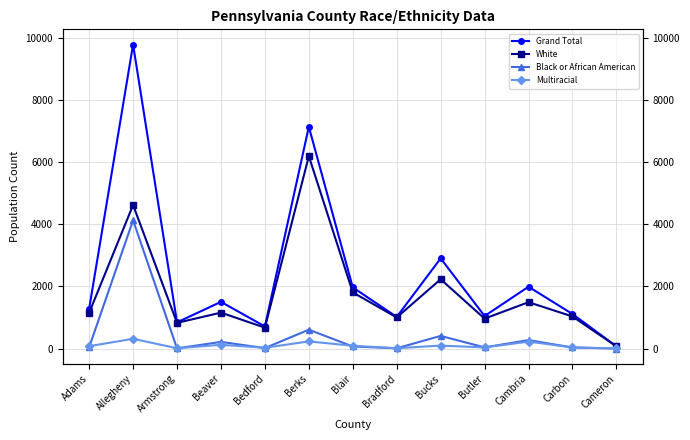

At Cameron, list the series in order from largest to smallest.

Grand Total, White, Multiracial, Black or African American